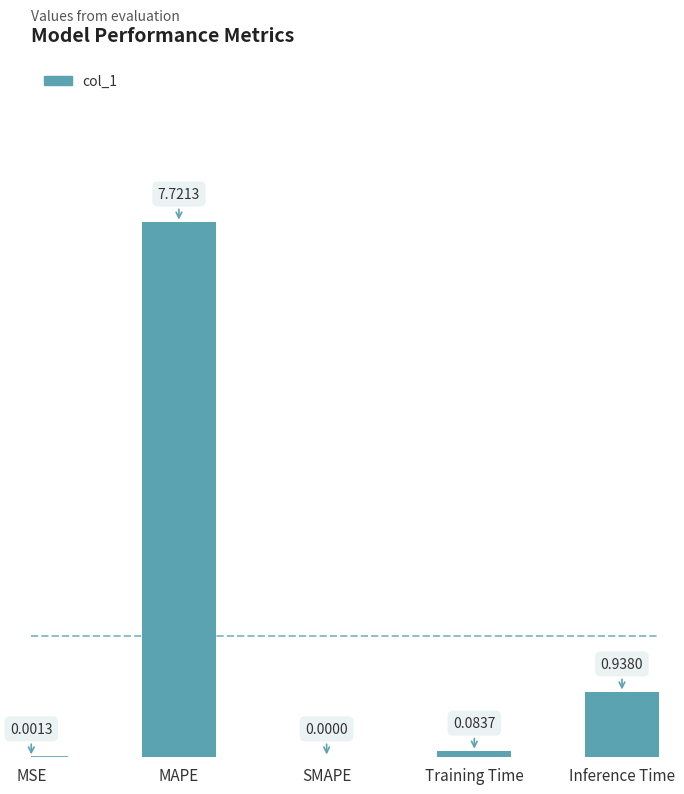

What is the maximum value shown in the chart?

7.7